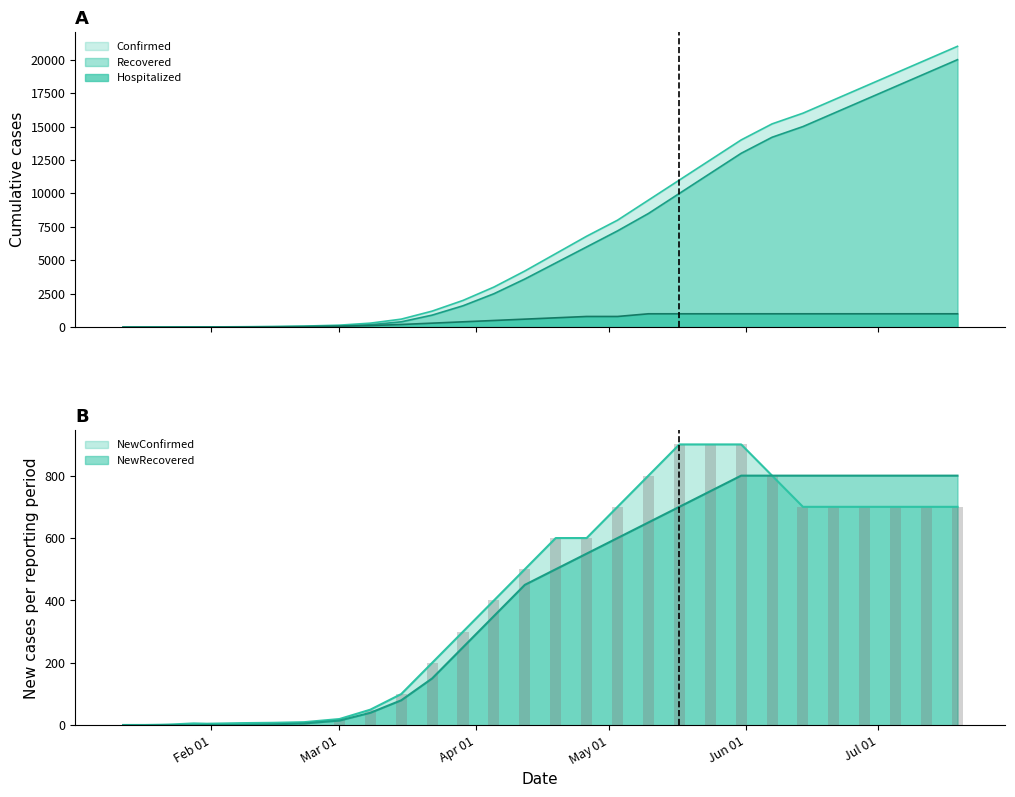

The value of Recovered at 12 is 402. True or false?

False